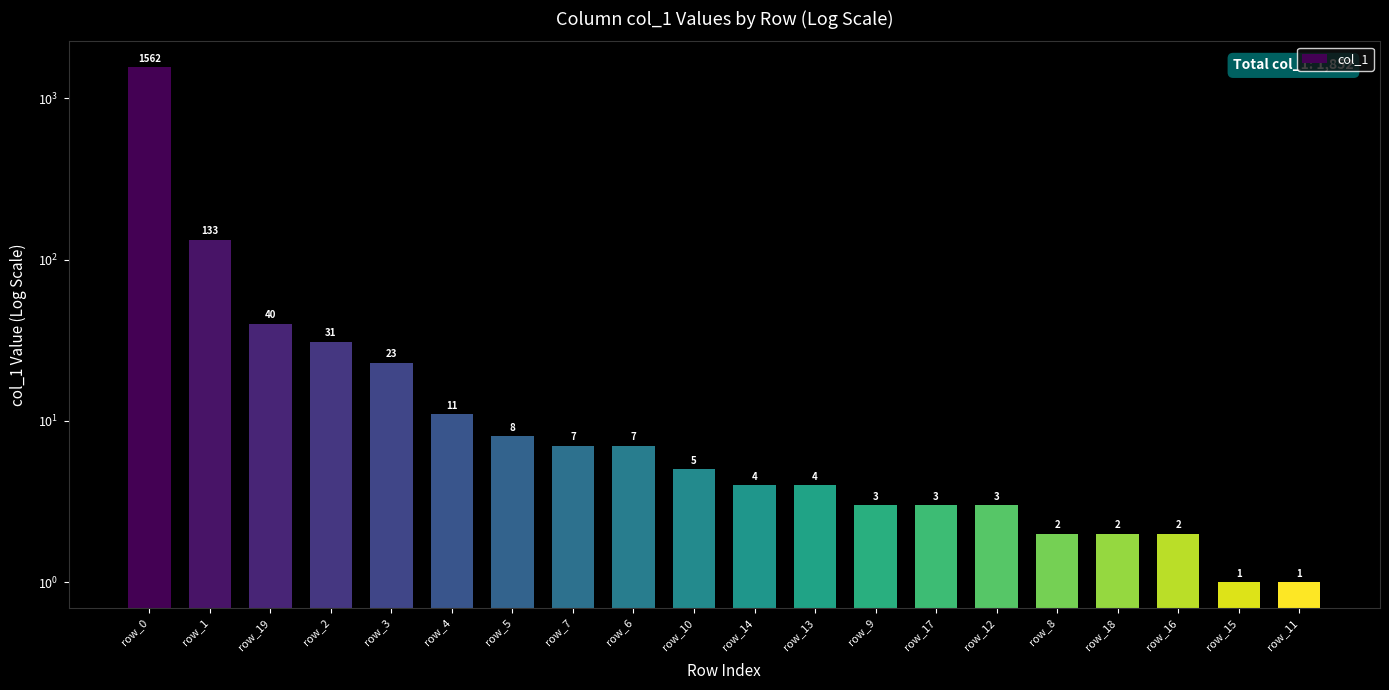

Reading left to right, list all the values displayed in this chart.

1562	133	40	31	23	11	8	7	7	5	4	4	3	3	3	2	2	2	1	1